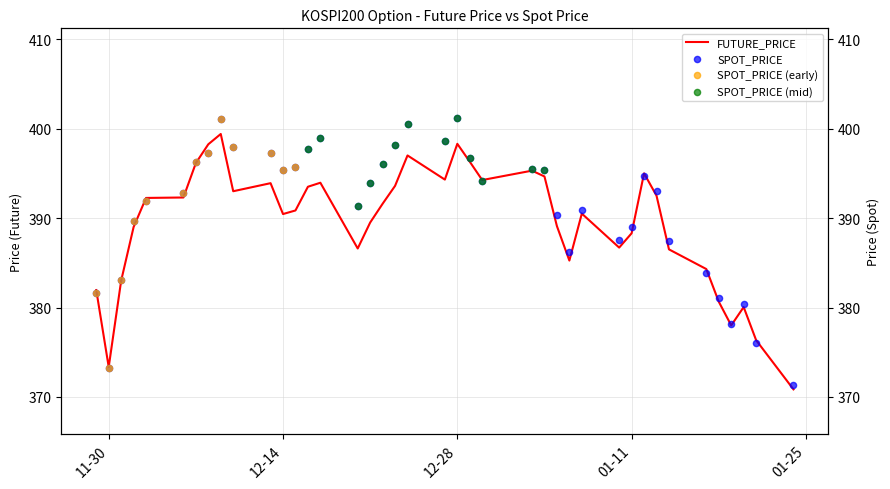

What is the lowest value of the FUTURE_PRICE series?

370.9